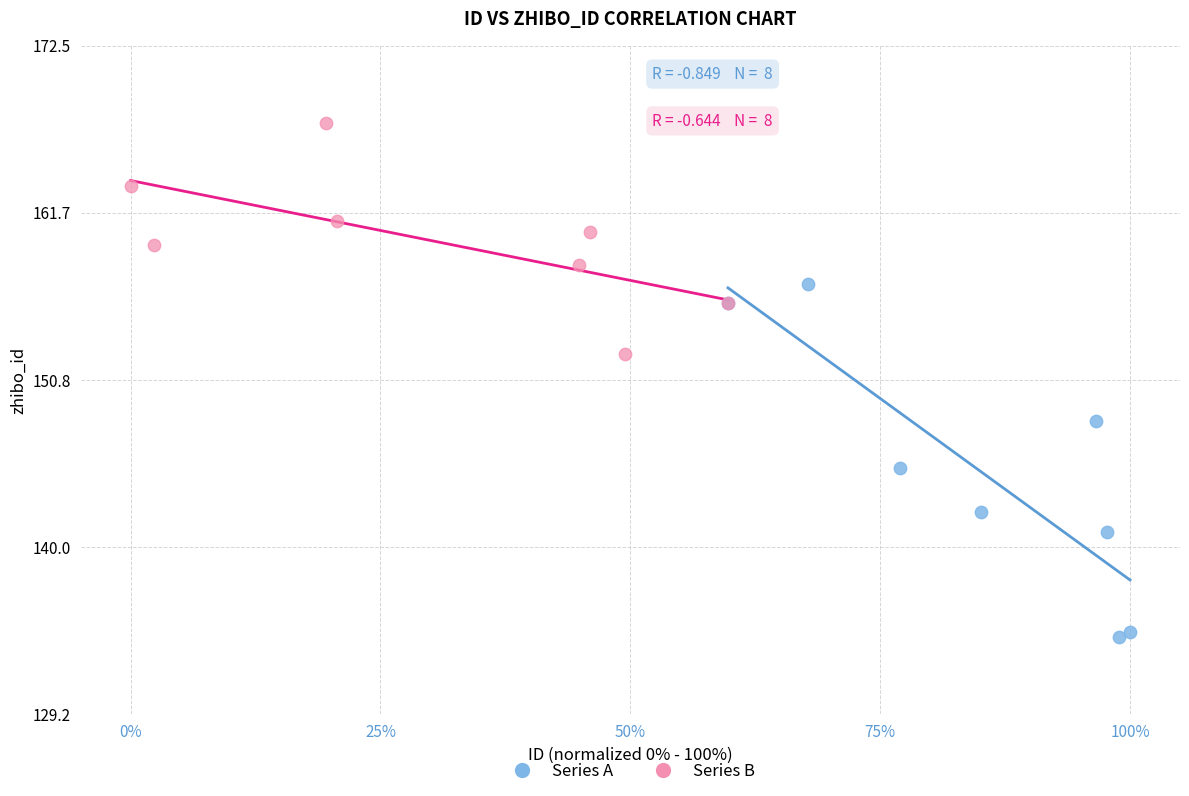

Which series reaches the minimum Y coordinate?

Series A